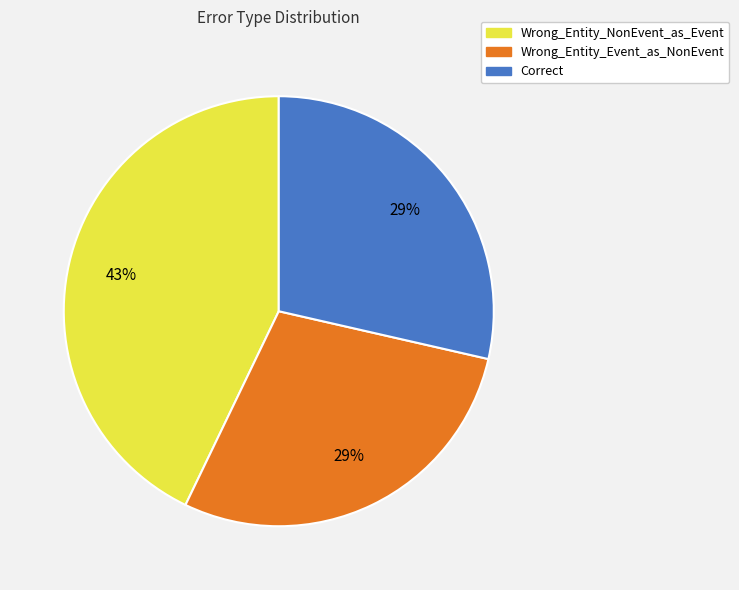

How many segments does this pie chart have?

3